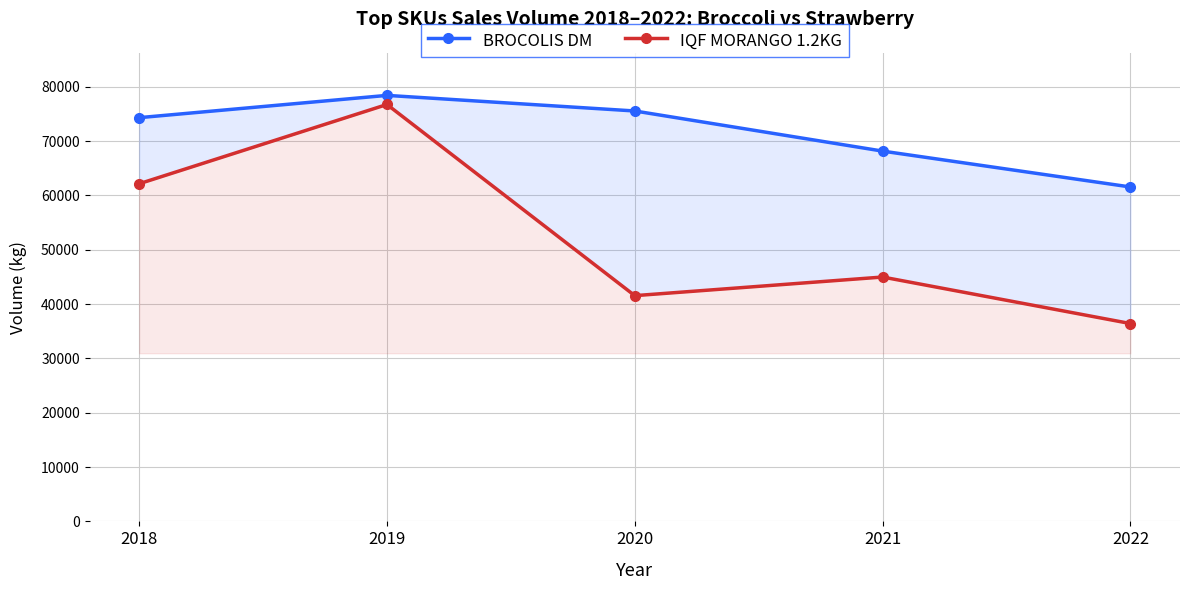

Reading right to left, what are all the values shown in this chart?

BROCOLIS DM: 2022=61551.8	2021=68154.3	2020=75540.0	2019=78411.8	2018=74310.0
IQF MORANGO 1.2KG: 2022=36414.4	2021=44977.2	2020=41550.0	2019=76734.6	2018=62145.8